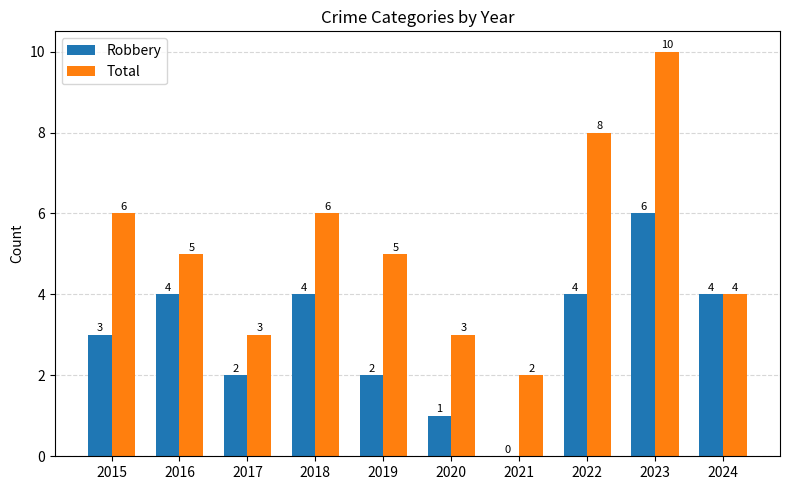

Reading right to left, list all the values displayed in this chart.

Robbery: 2024=4	2023=6	2022=4	2021=0	2020=1	2019=2	2018=4	2017=2	2016=4	2015=3
Total: 2024=4	2023=10	2022=8	2021=2	2020=3	2019=5	2018=6	2017=3	2016=5	2015=6